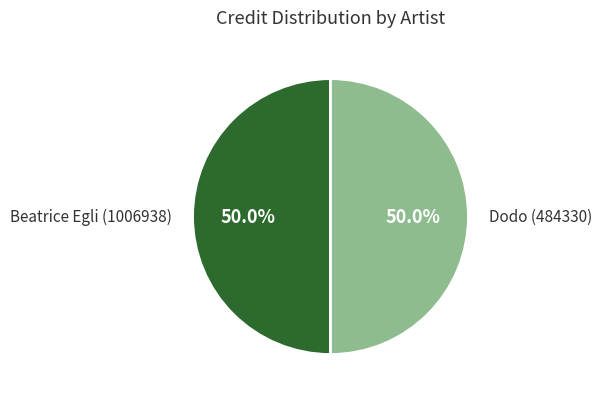

Approximately how many times larger is the value at Beatrice Egli (1006938) compared to Dodo (484330)?

1.0